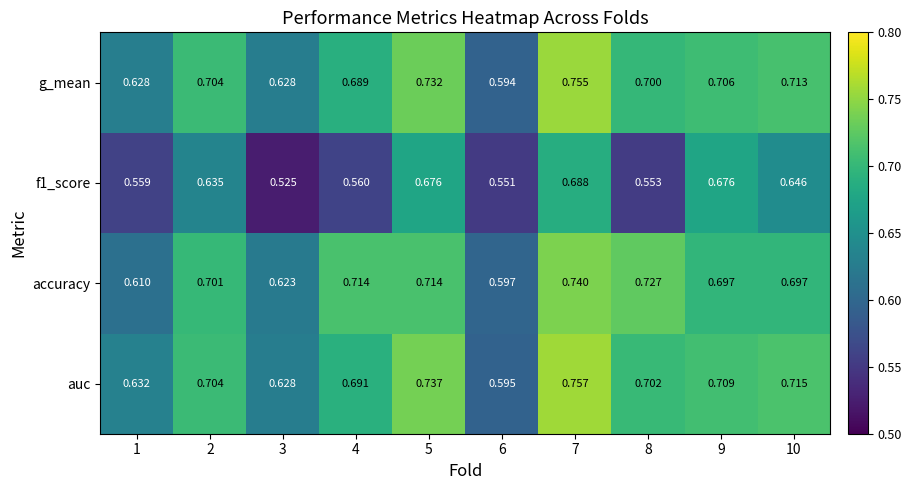

At which category does the chart reach its minimum across all series?

3